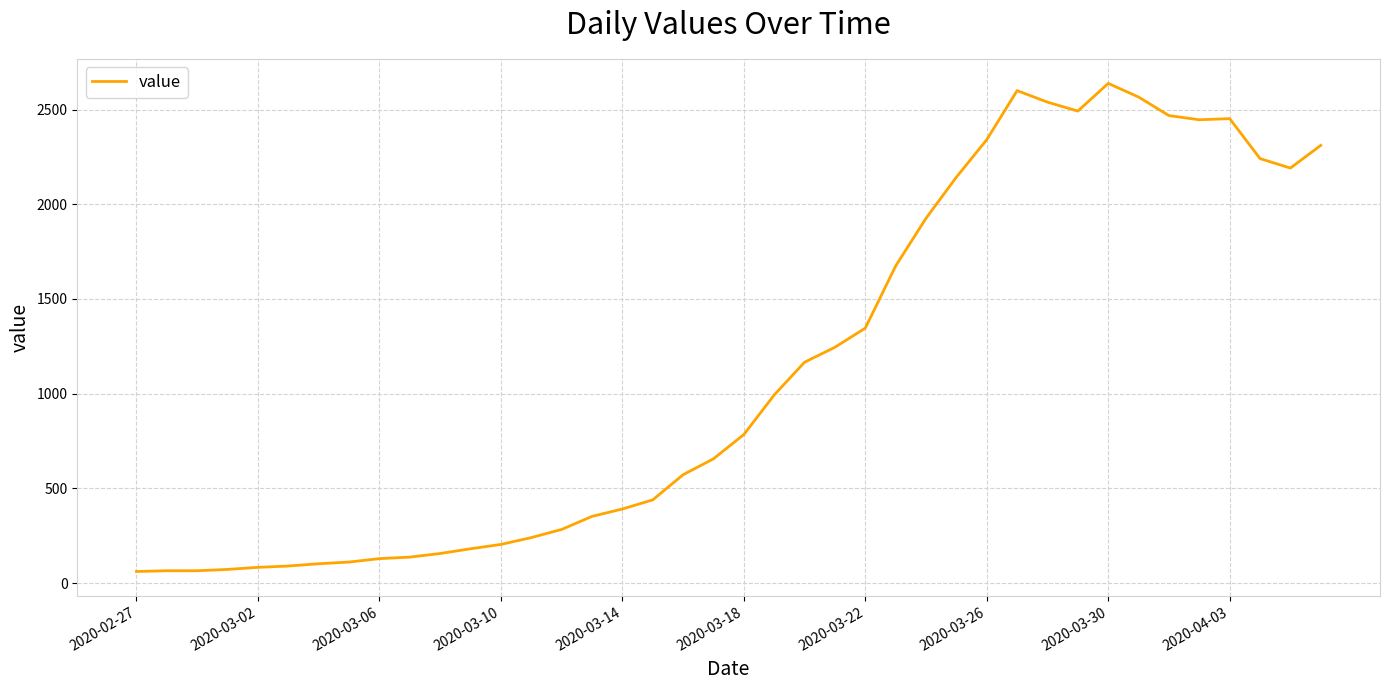

What is the greatest value displayed?

2638